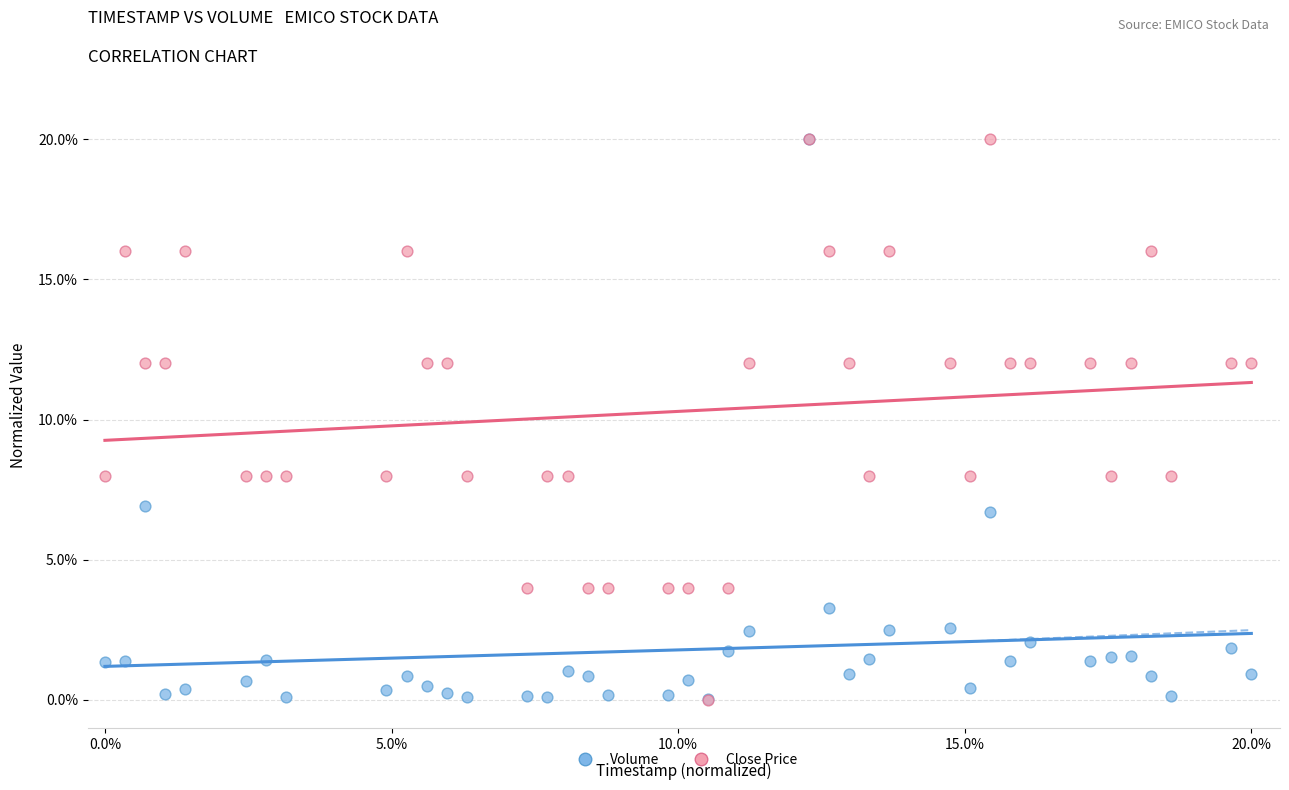

What are all the series names shown in the legend?

Volume, Close Price